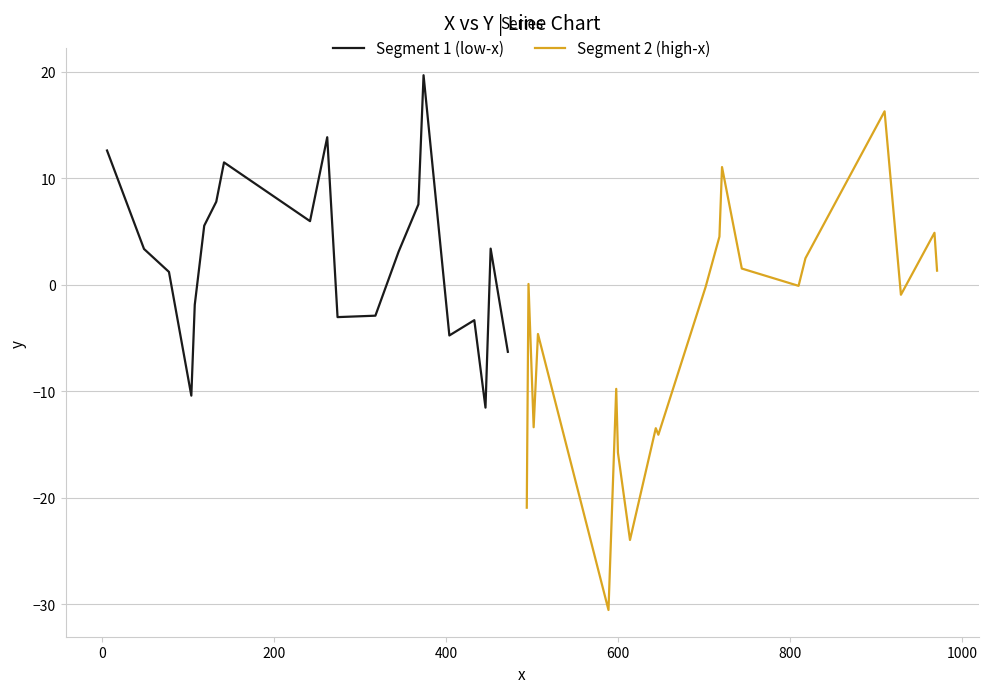

What is the highest value of the Segment 1 (low-x) series?

19.7